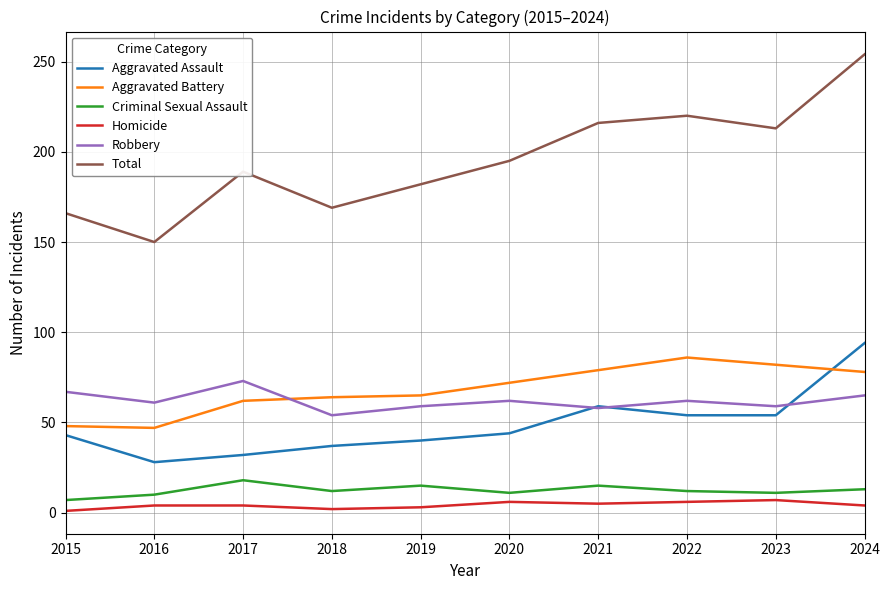

Which category has the highest value across all series?

2024